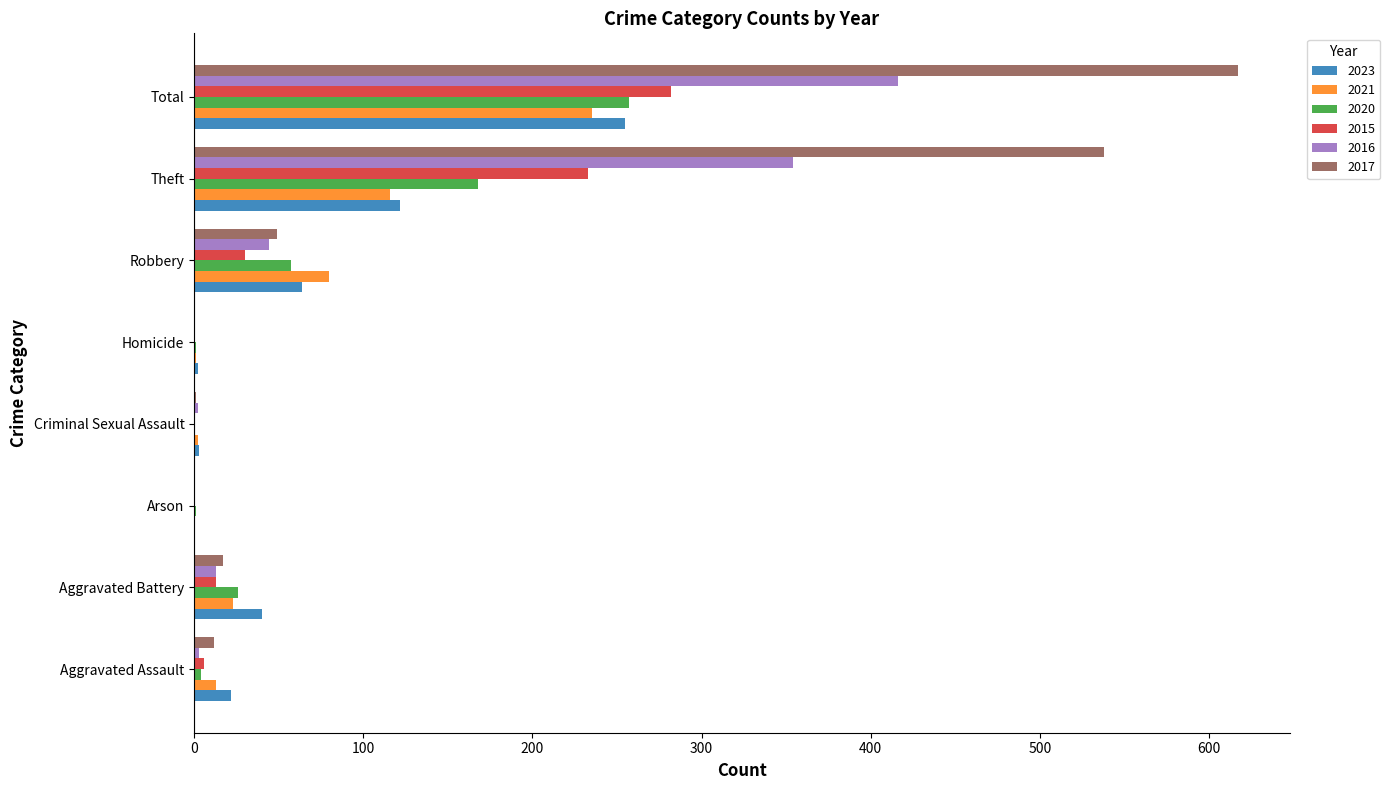

The value of 2015 at Homicide is -96. True or false?

False